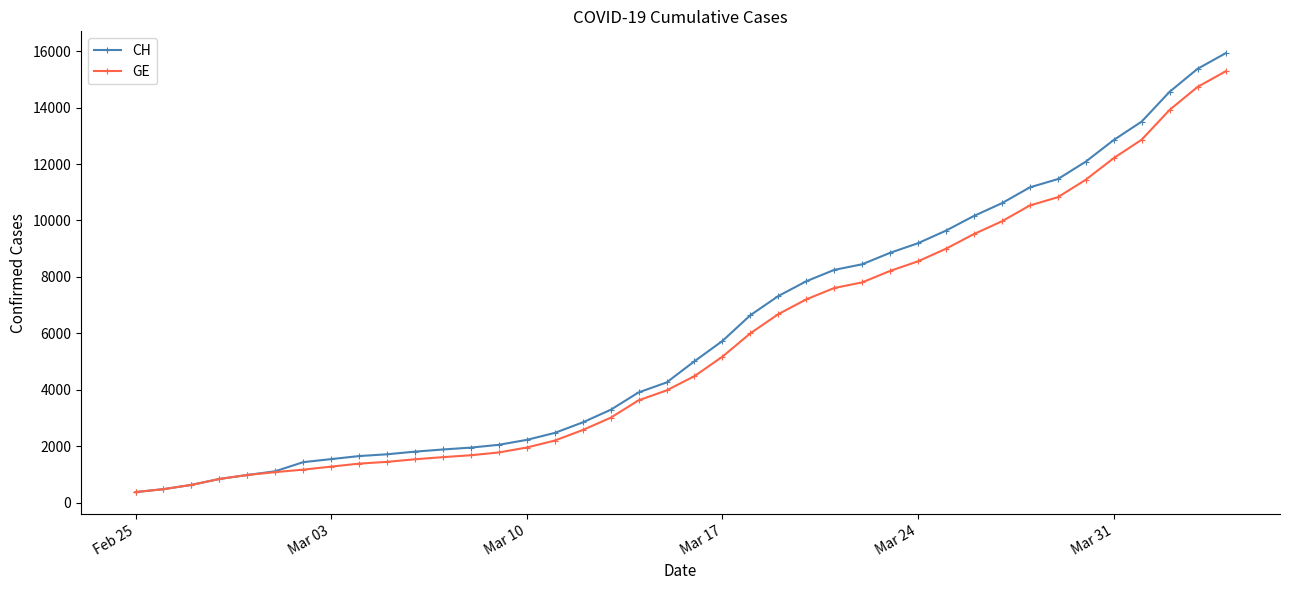

What is the highest value of the GE series?

15284